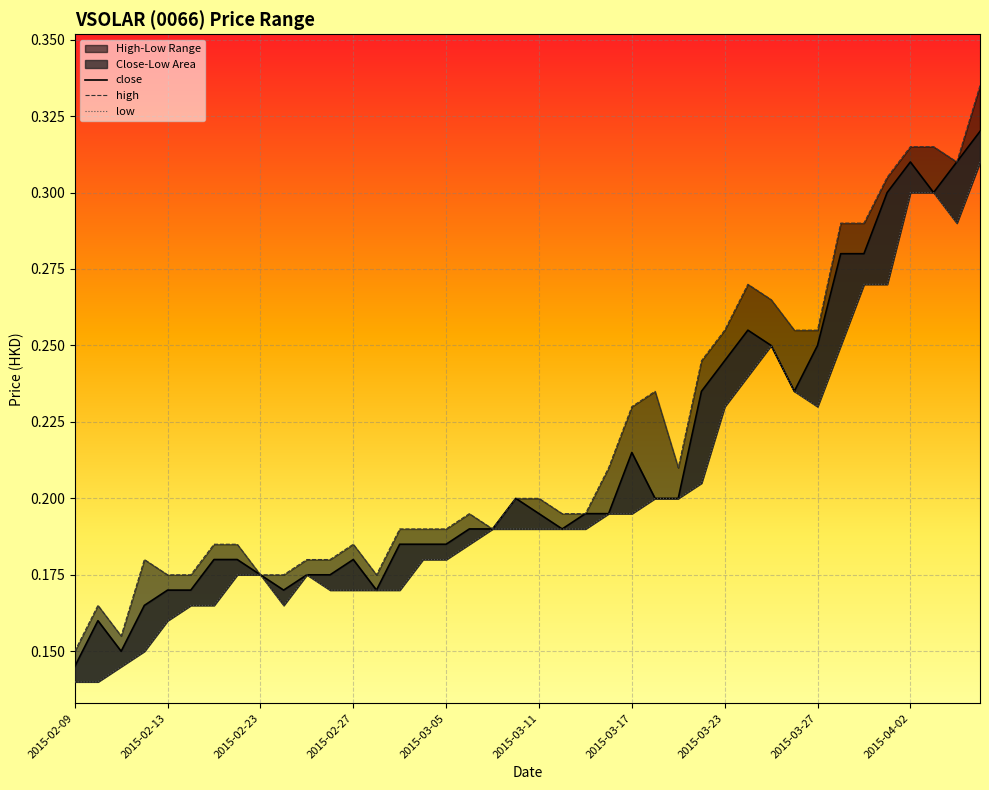

Which series changed the most between 2015-03-23 and 23?

high